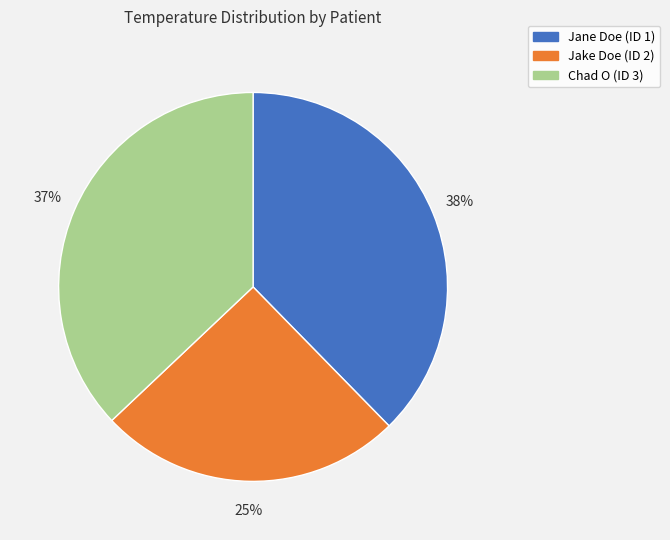

How many segments does this pie chart have?

3